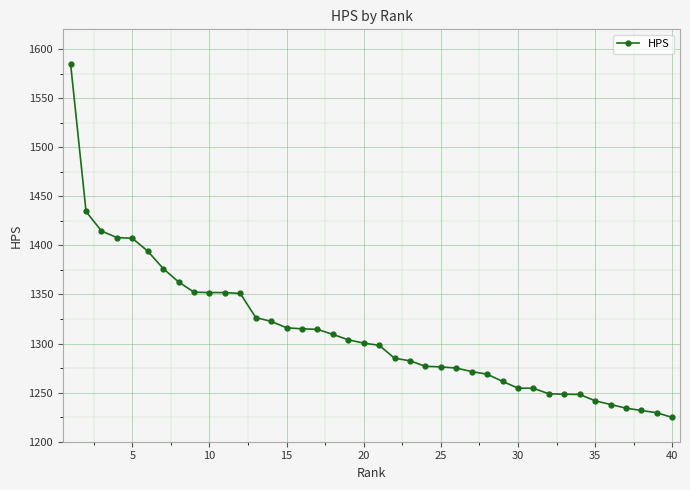

What is the difference between the maximum and second lowest values?

355.1